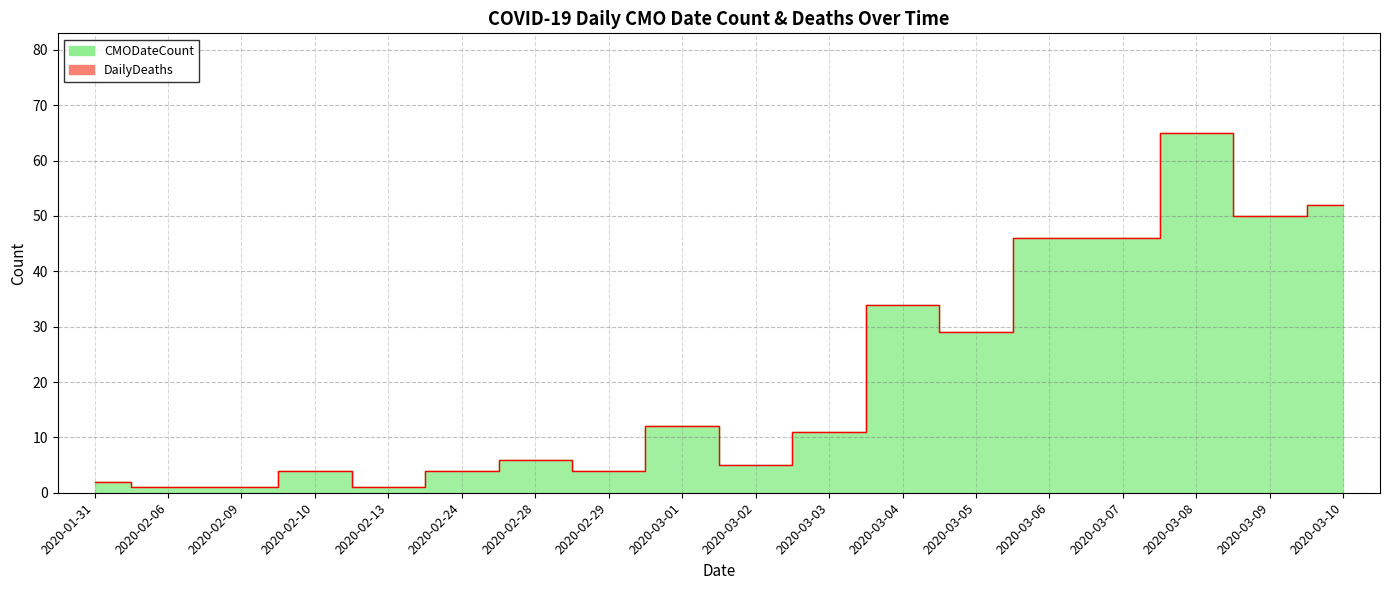

How many interior local peaks (higher than both neighbors) does the data have?

5